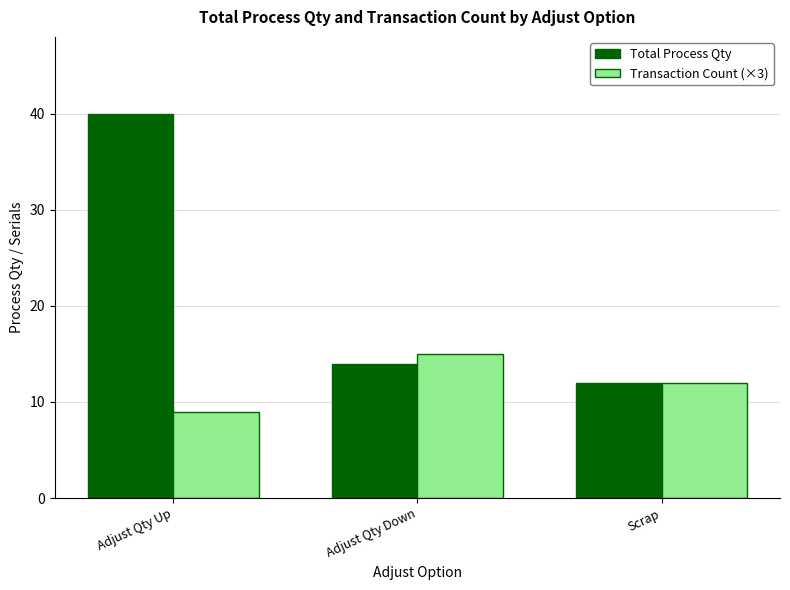

Which category has the lowest value in the Transaction Count (×3) series?

Adjust Qty Up